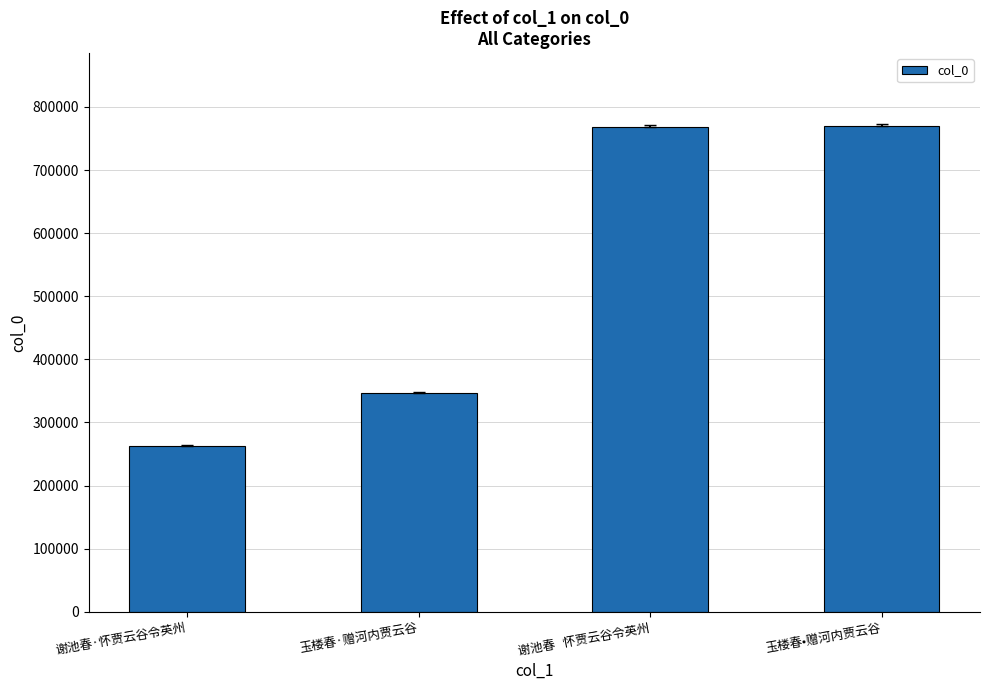

What is the change in value from 玉楼春·赠河内贾云谷 to 玉楼春•赠河内贾云谷?

+422952